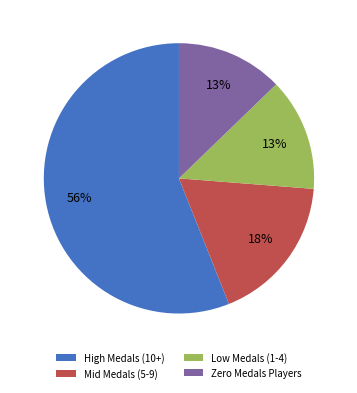

Is it true that Zero Medals Players is 19% of the pie?

False